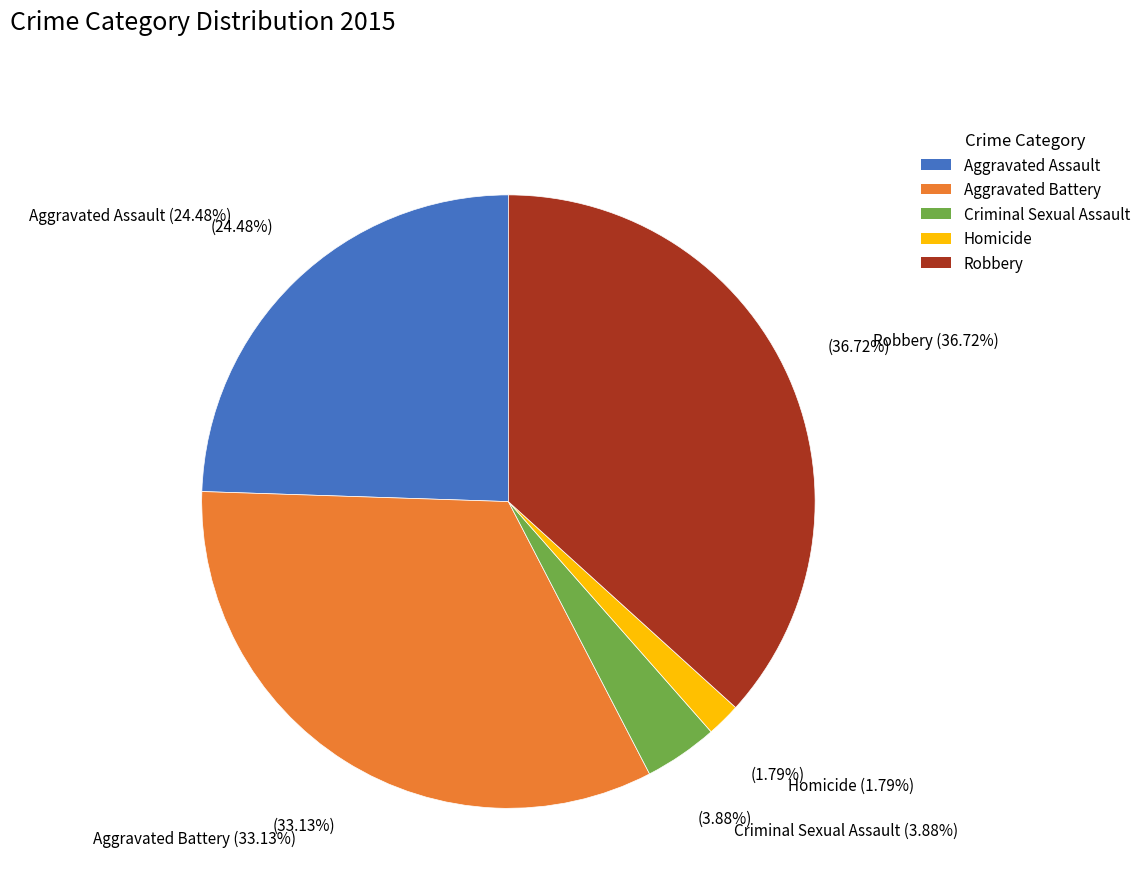

To the nearest percent, what is the difference between the Aggravated Assault and Criminal Sexual Assault slice percentages?

21%